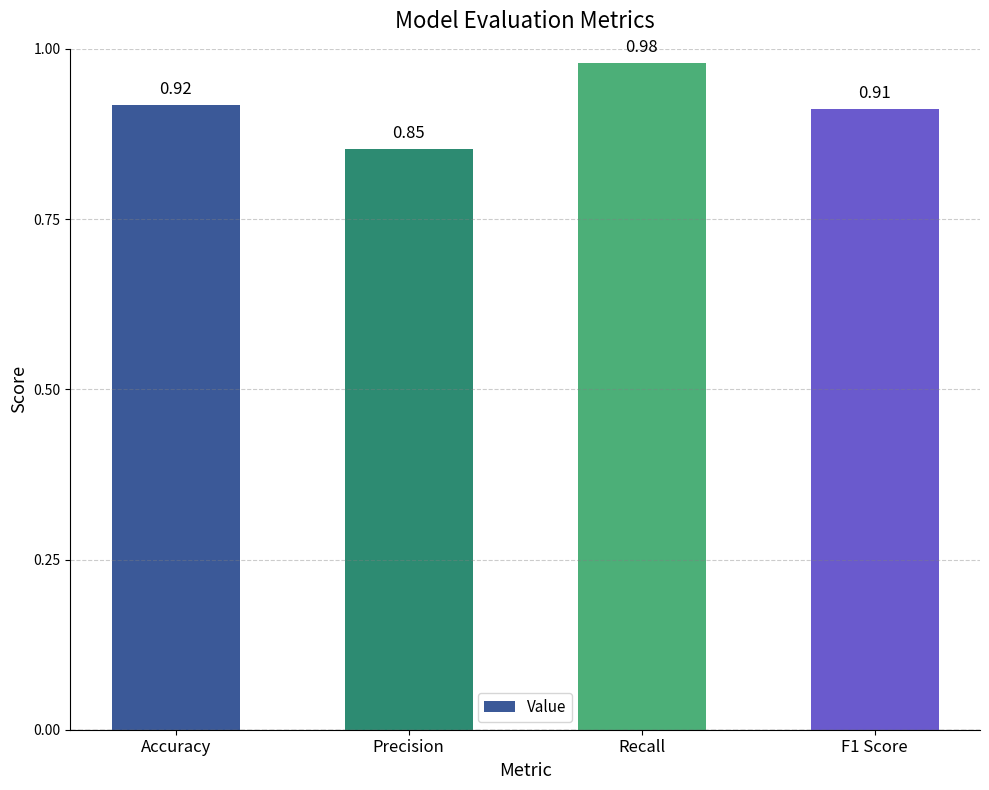

Is it true that the value at Recall is 0.4?

False